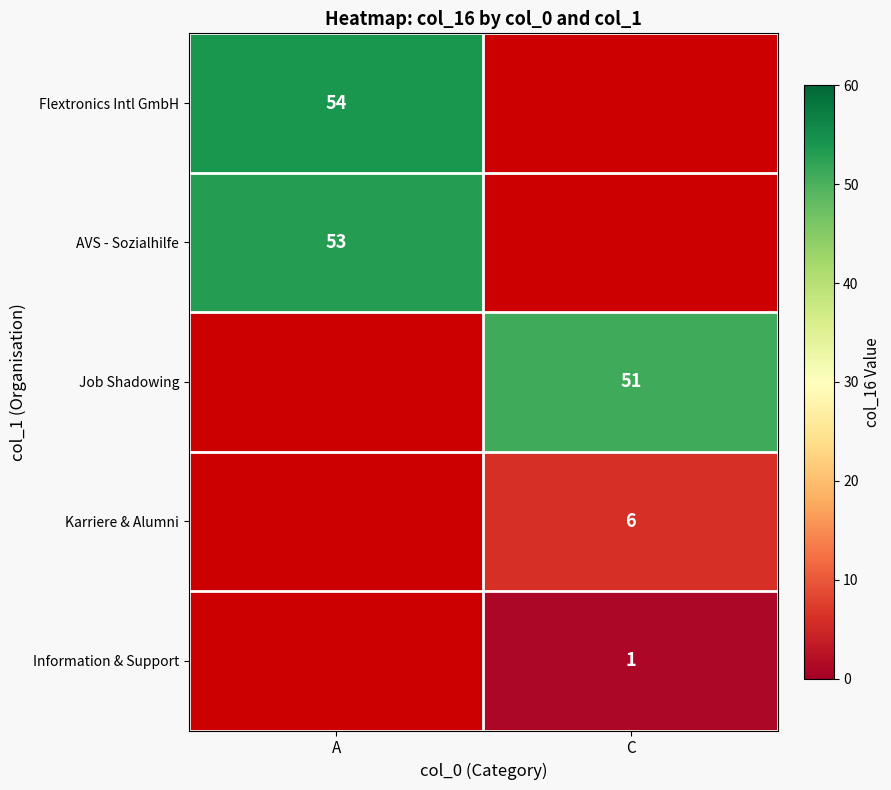

What is the minimum value shown in the chart?

1.0